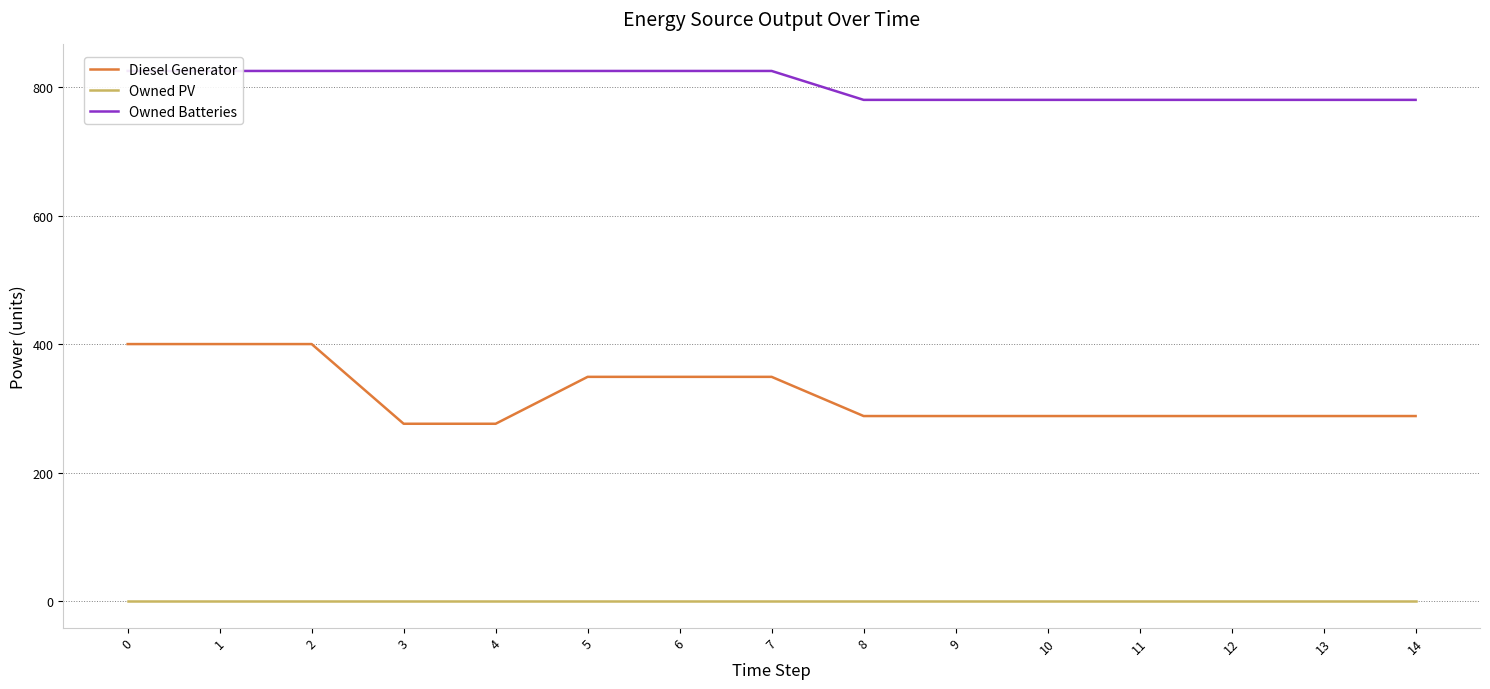

Which series has the largest range (max minus min)?

Diesel Generator